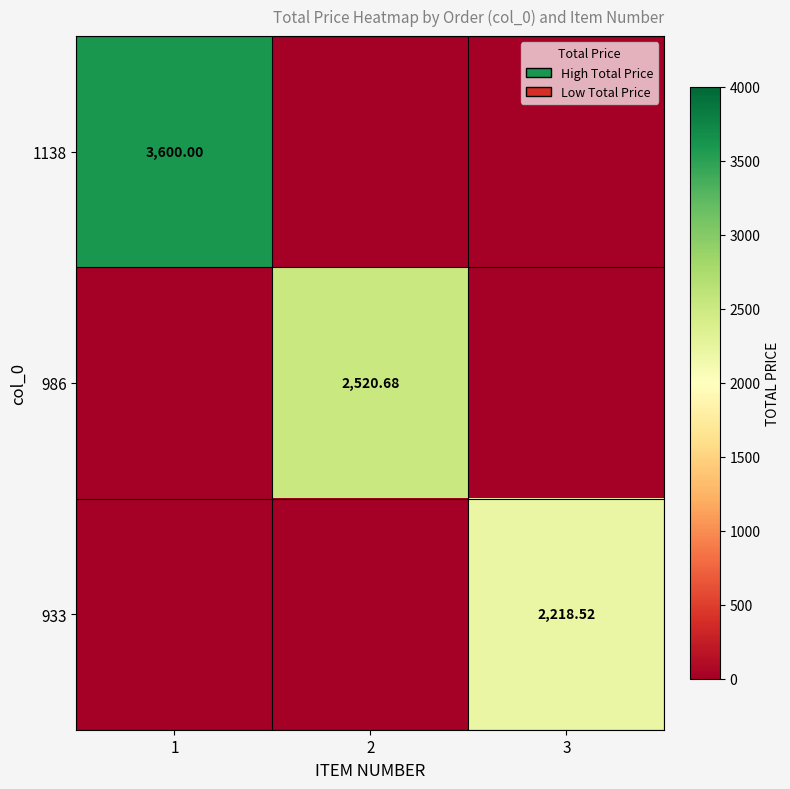

How many distinct data groups are displayed?

3